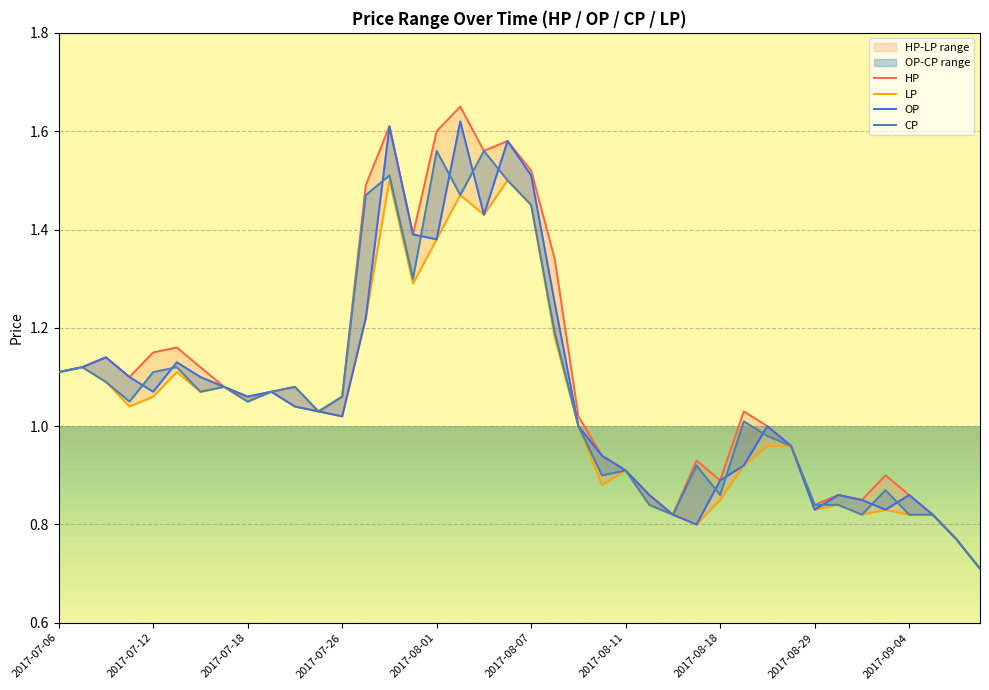

What is the label of the 1st point from the left?

2017-07-06